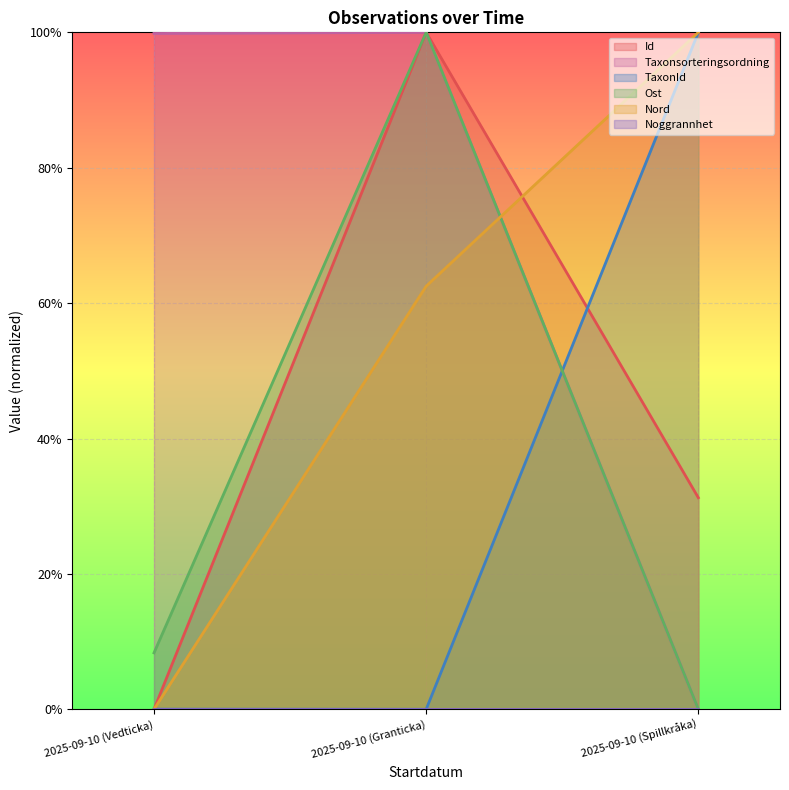

What is the difference between the maximum and minimum values in the Ost series?

1.0